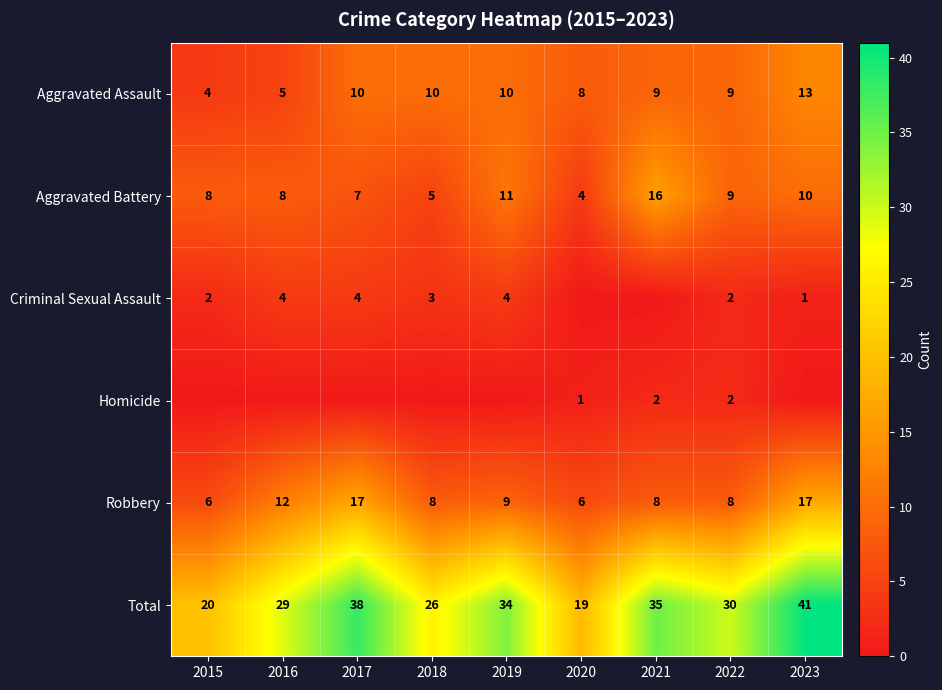

What is the minimum value for Robbery?

6